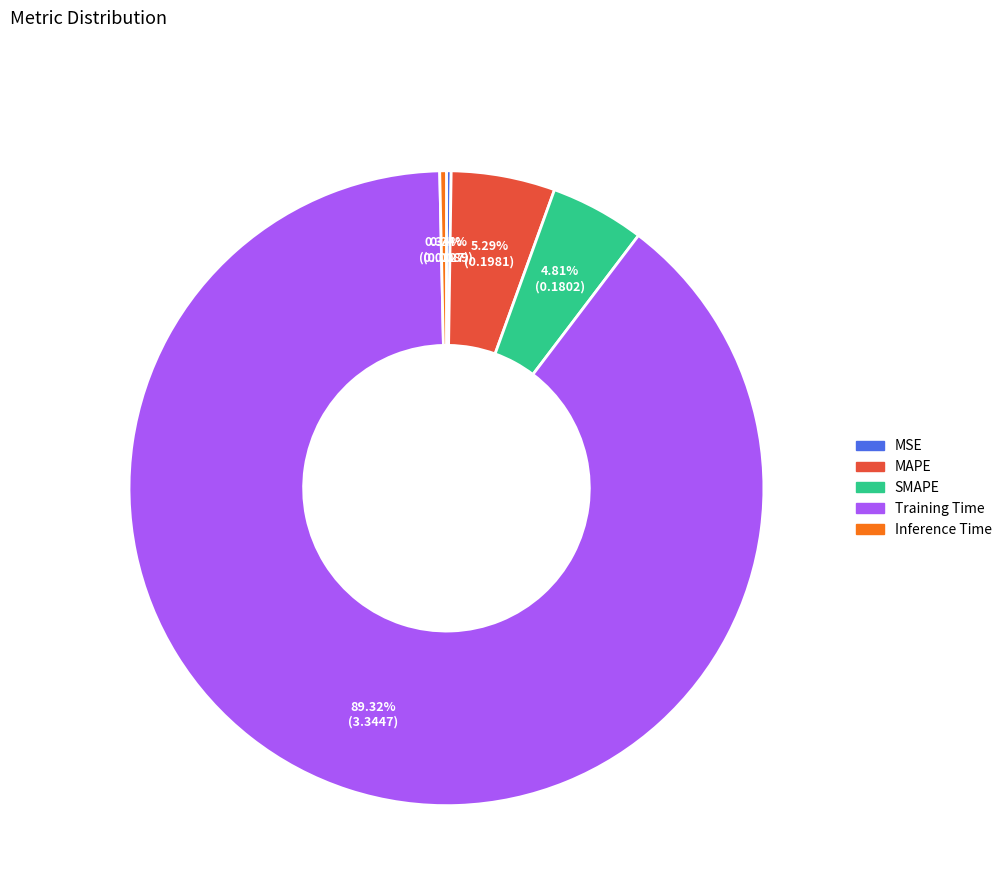

Which category has the biggest portion of the pie?

Training Time